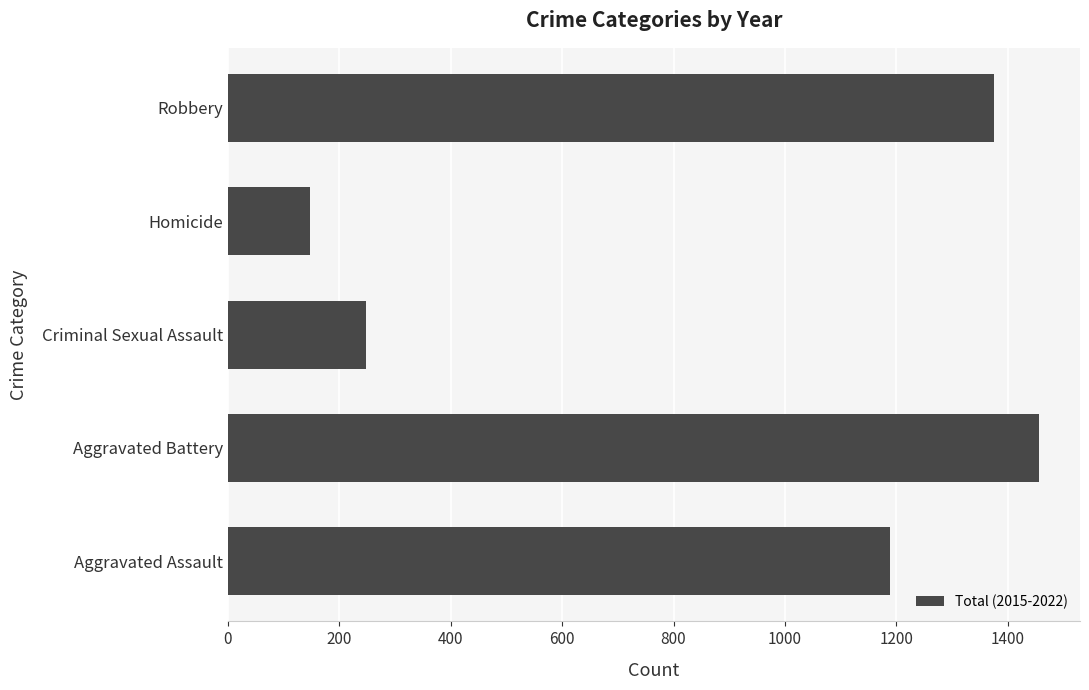

Reading bottom to top, extract all data points from this chart.

Aggravated Assault=1189	Aggravated Battery=1457	Criminal Sexual Assault=247	Homicide=148	Robbery=1376